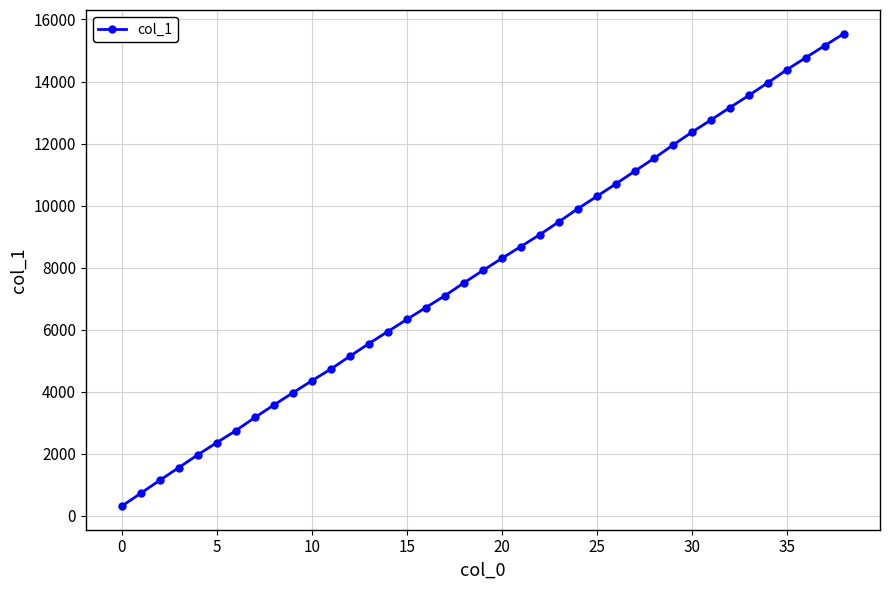

What is the value of the 18th point from the left?

7096